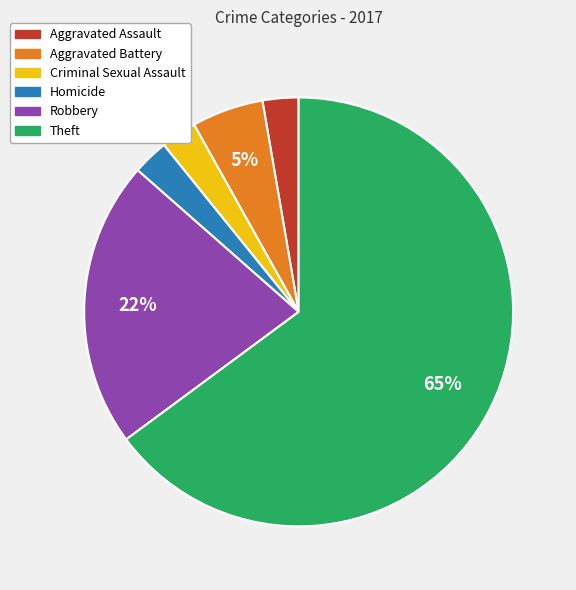

What percentage is the Robbery slice, to the nearest percent?

22%